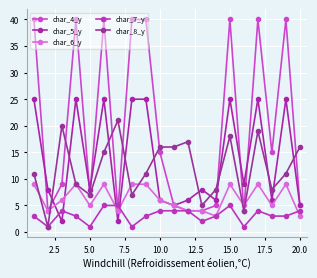

Which series has the largest total across all categories?

char_4_y